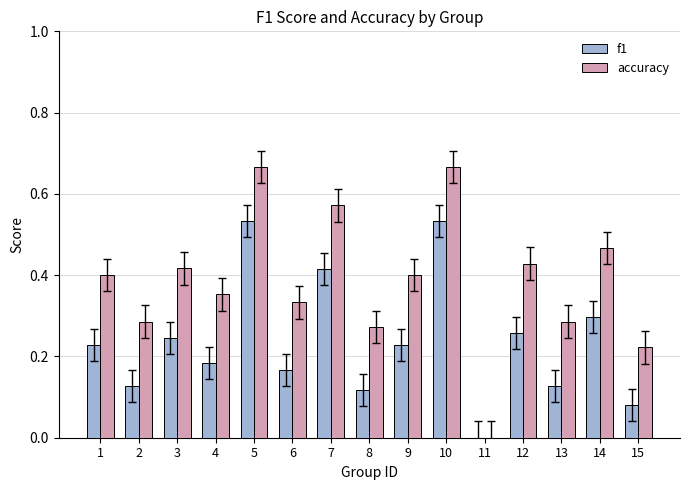

Does the chart contain stacked bars?

No